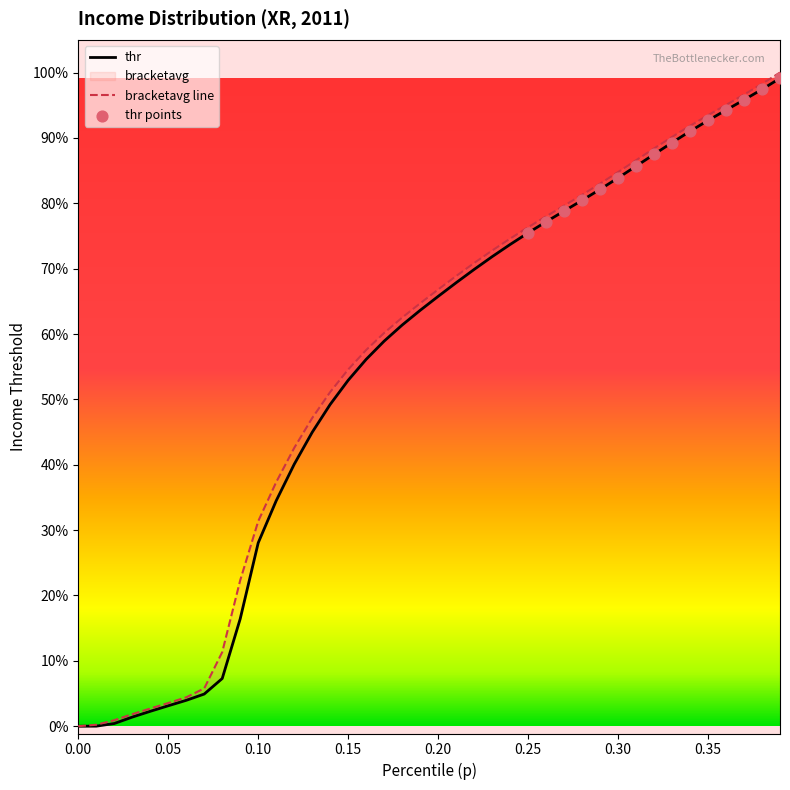

Which series reaches the minimum Y coordinate?

thr